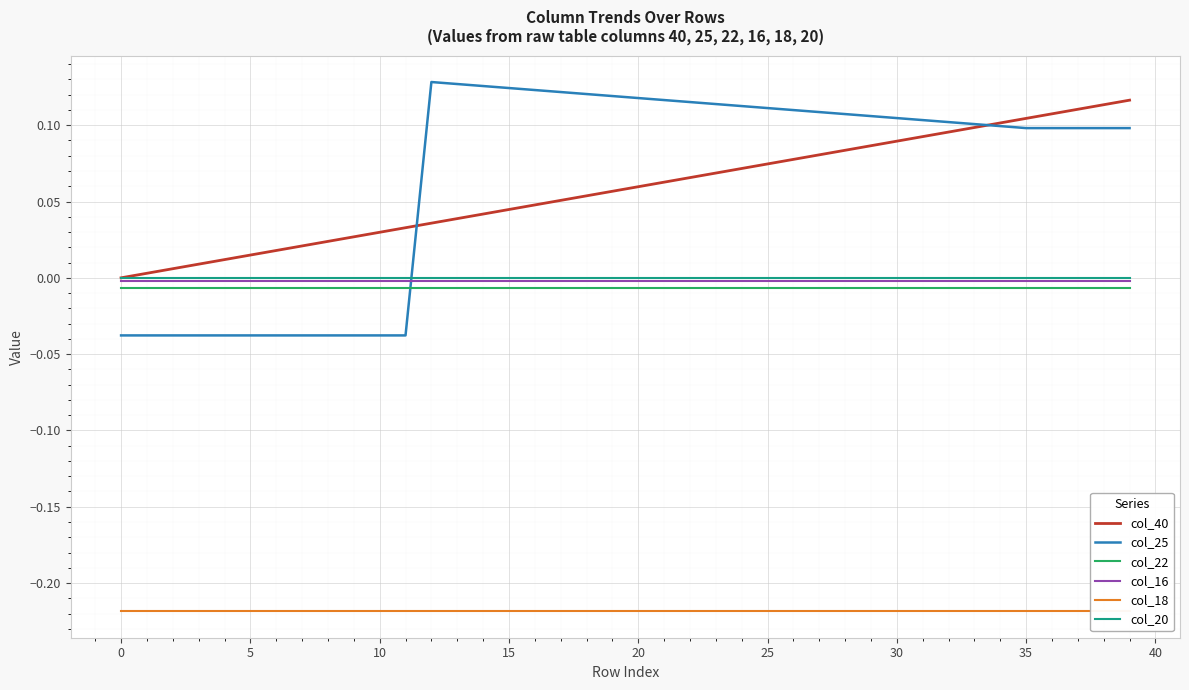

Is the value of col_22 at 10 greater than the value of col_16 at 38?

No